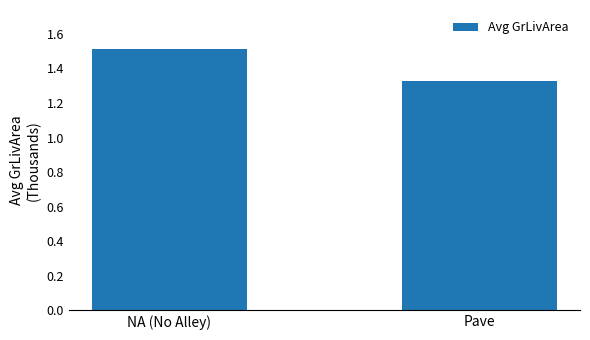

What is the change in value from NA (No Alley) to Pave?

-0.2